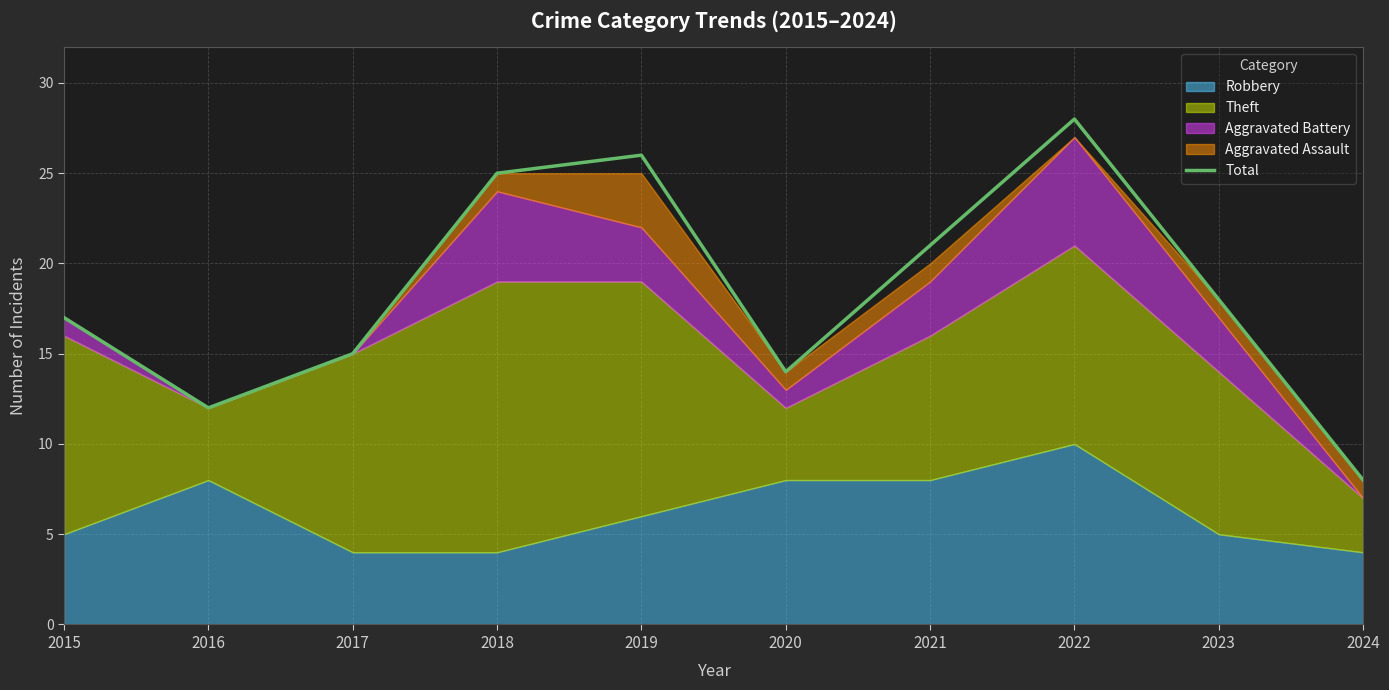

Does the chart have visible grid lines?

Yes